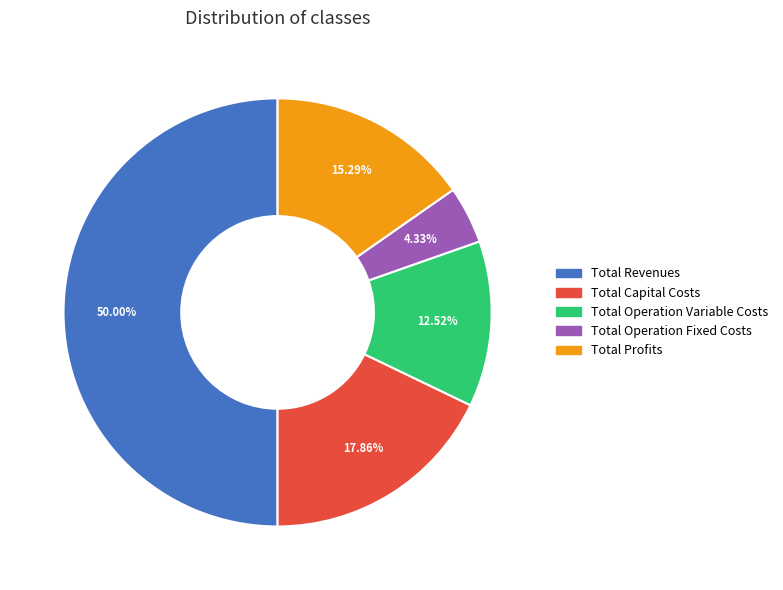

Which has a higher value, Total Revenues or Total Operation Fixed Costs?

Total Revenues